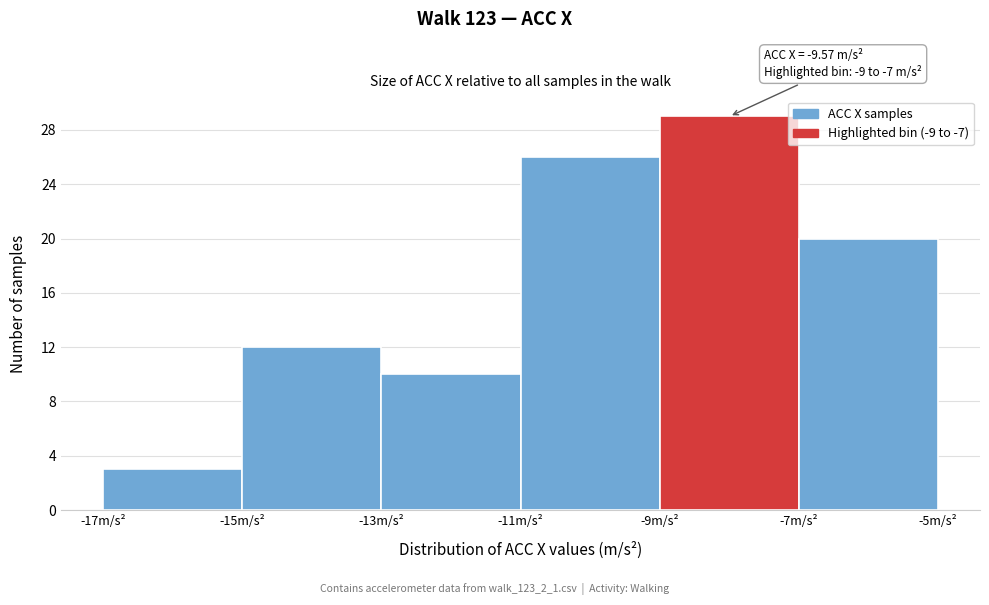

Which range on the x-axis has the tallest bar?

-9 to -7